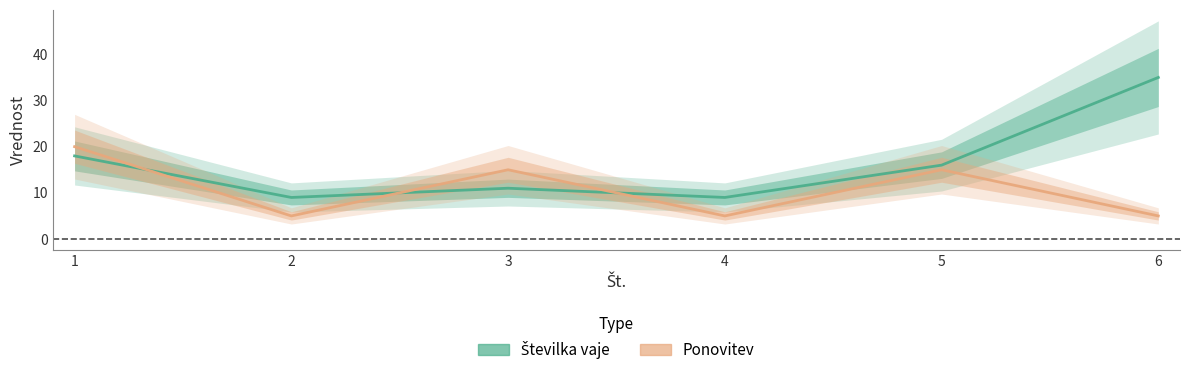

Rank the series at 3 from lowest to highest value.

Številka vaje, Ponovitev